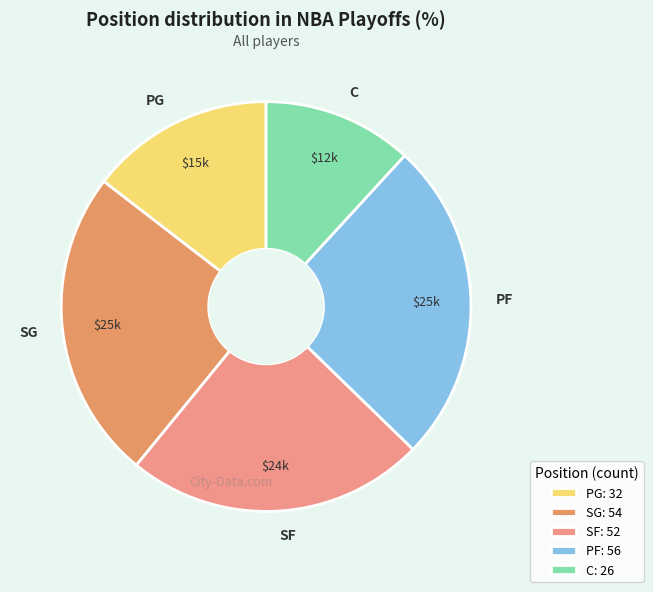

Does PG account for over 50% of the chart?

No